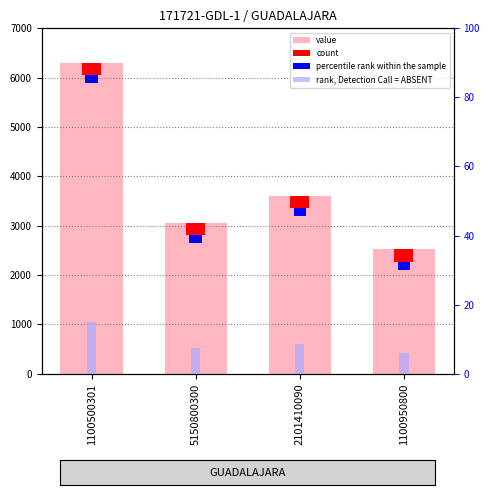

What is the total value across all series at 5150800300?

3476.8